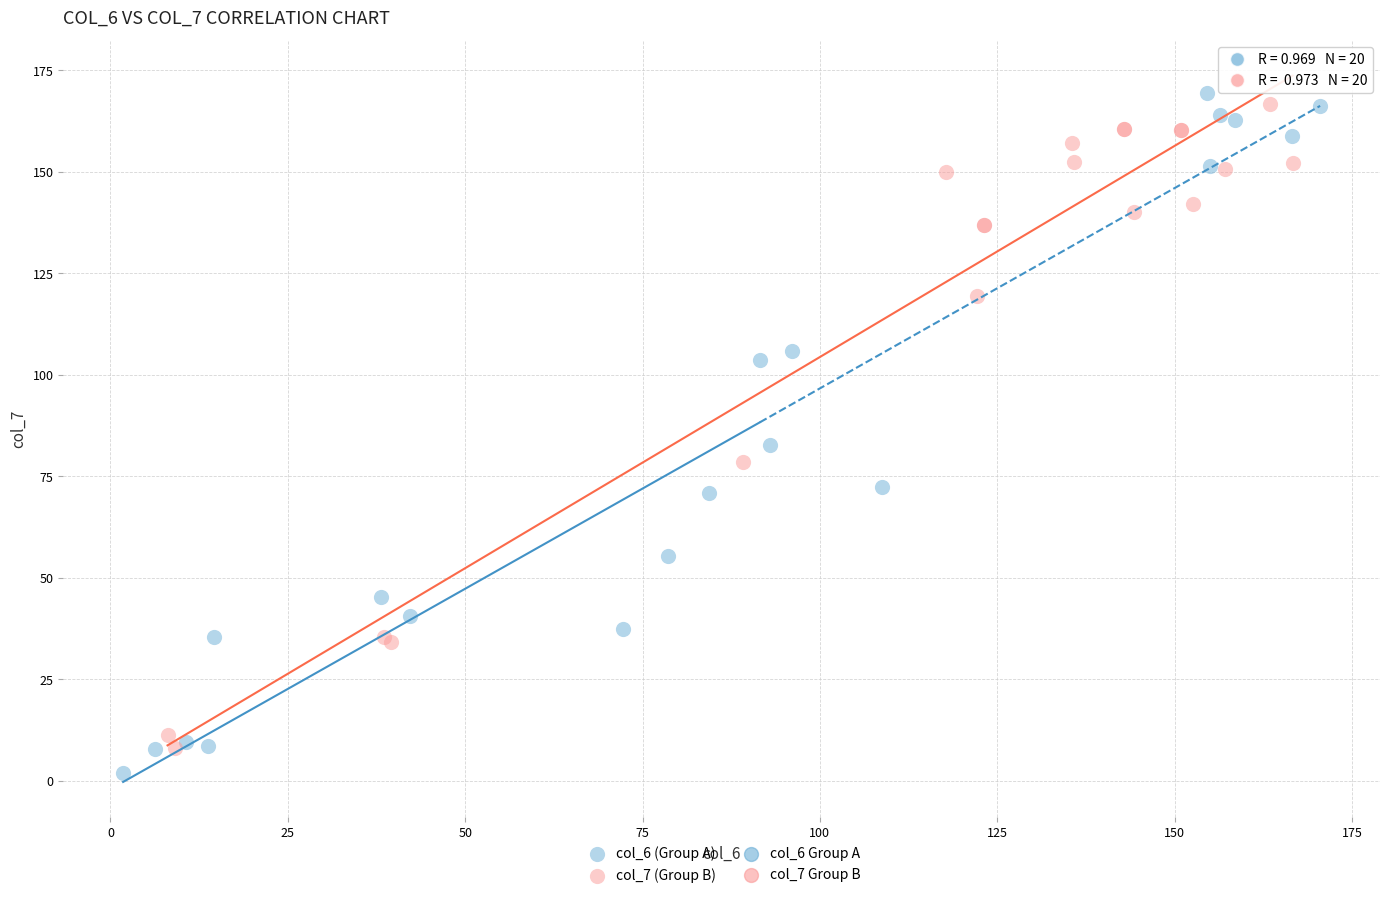

Which series has the largest Y range (max minus min)?

col_6 (Group A)